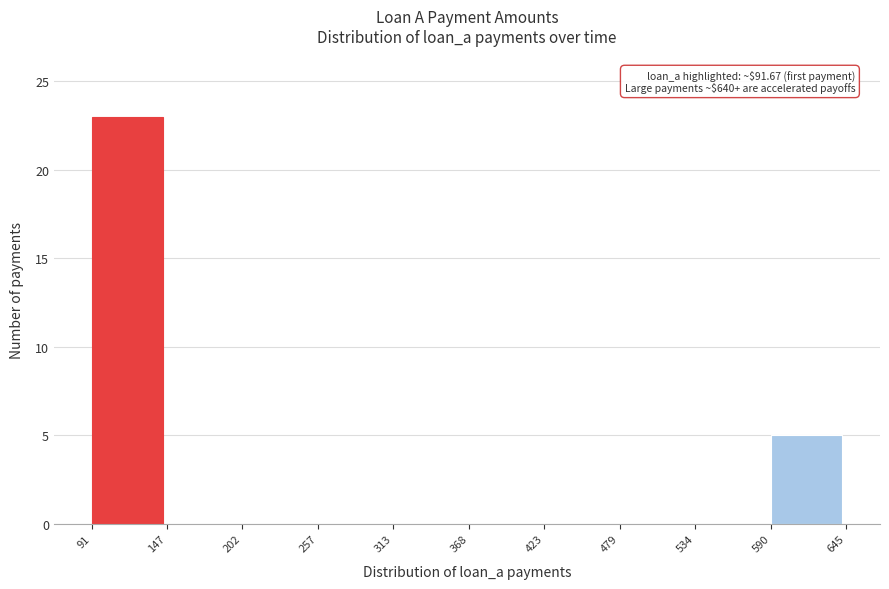

Which range on the x-axis has the tallest bar?

91 to 147